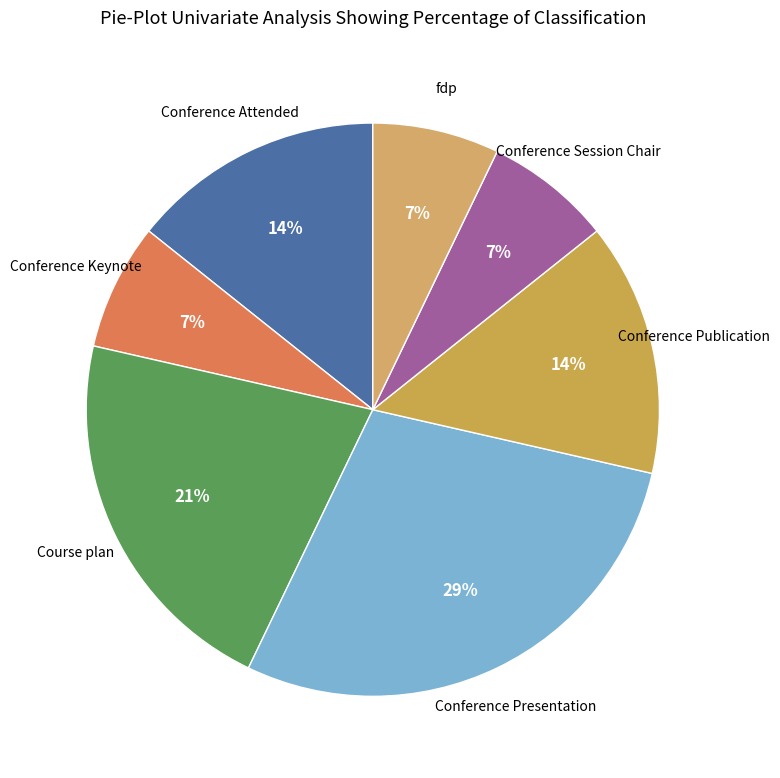

Rank the categories by value from highest to lowest.

Conference Presentation, Course plan, Conference Attended, Conference Publication, Conference Keynote, Conference Session Chair, fdp